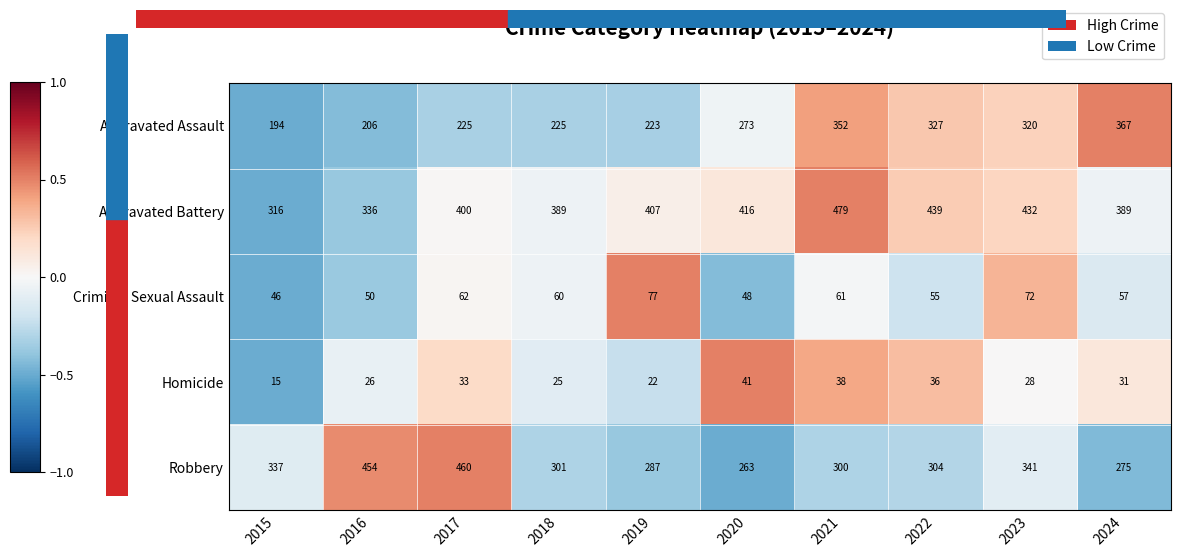

Count the number of data series in this chart.

5